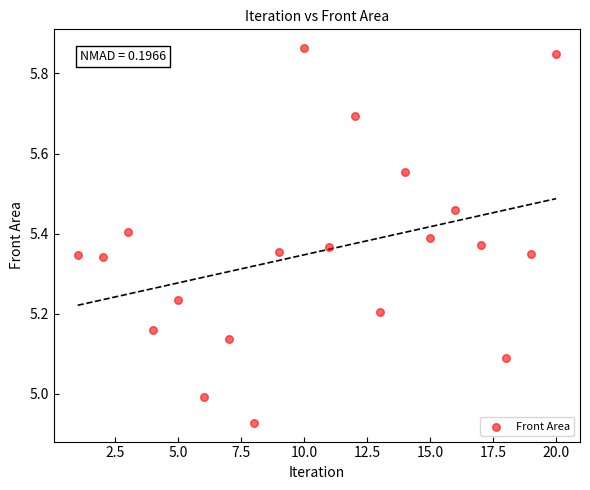

What is the range of X values (max minus min)?

19.0